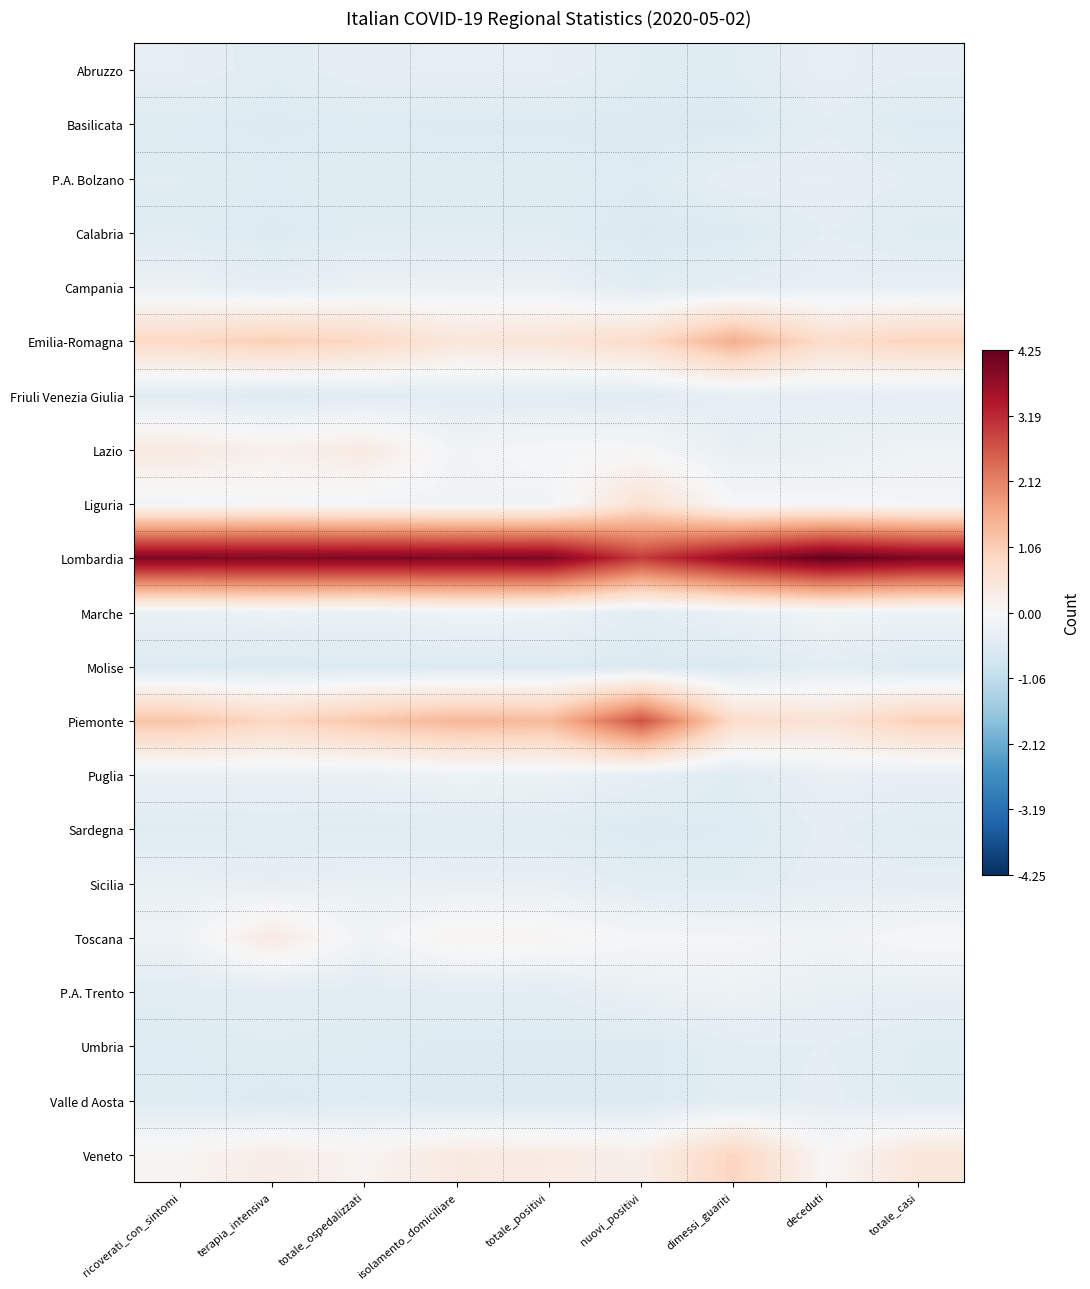

Rank the series by their maximum value, from highest to lowest.

Lombardia, Piemonte, Emilia-Romagna, Veneto, Liguria, Lazio, Toscana, Marche, Puglia, P.A. Trento, Campania, Sicilia, Abruzzo, Friuli Venezia Giulia, P.A. Bolzano, Valle d Aosta, Sardegna, Calabria, Umbria, Basilicata, Molise